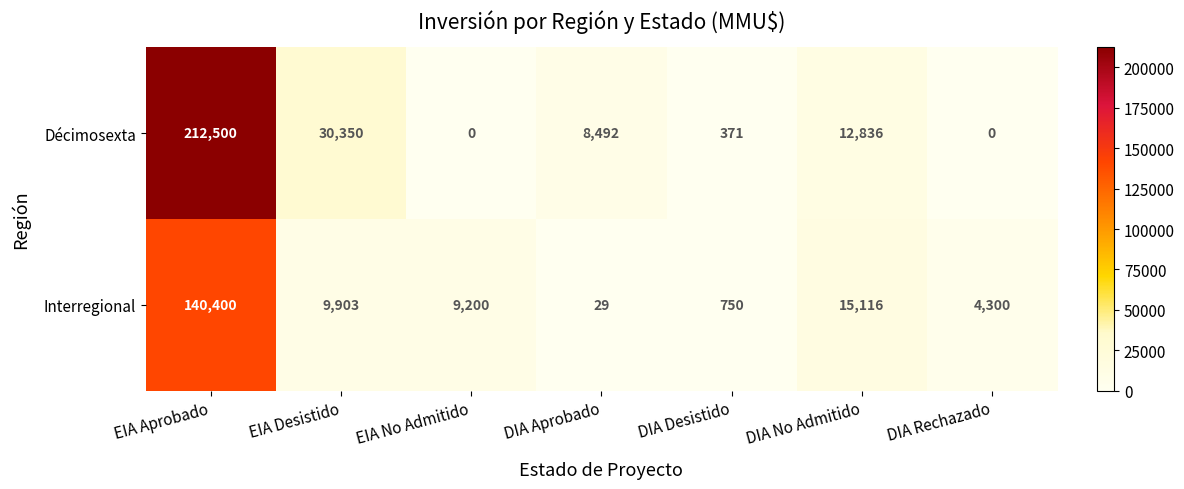

What is the maximum value shown in the chart?

212500